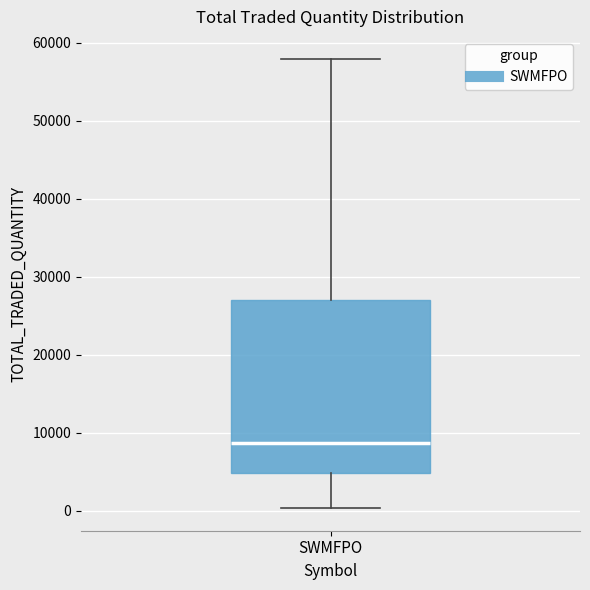

Where does the upper whisker of the box for SWMFPO end on the y-axis? The values are not printed on the chart, so give them approximately, as read against the axis.

58000